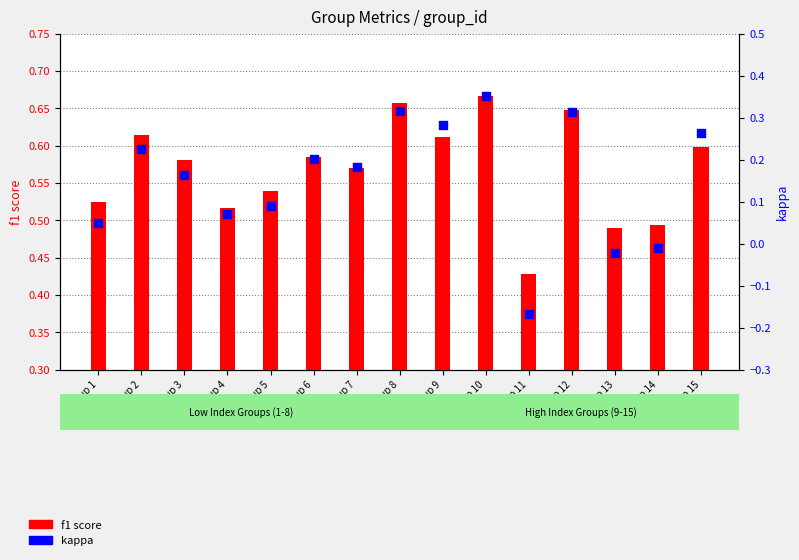

At which category is the sum across all series the highest?

Group 10